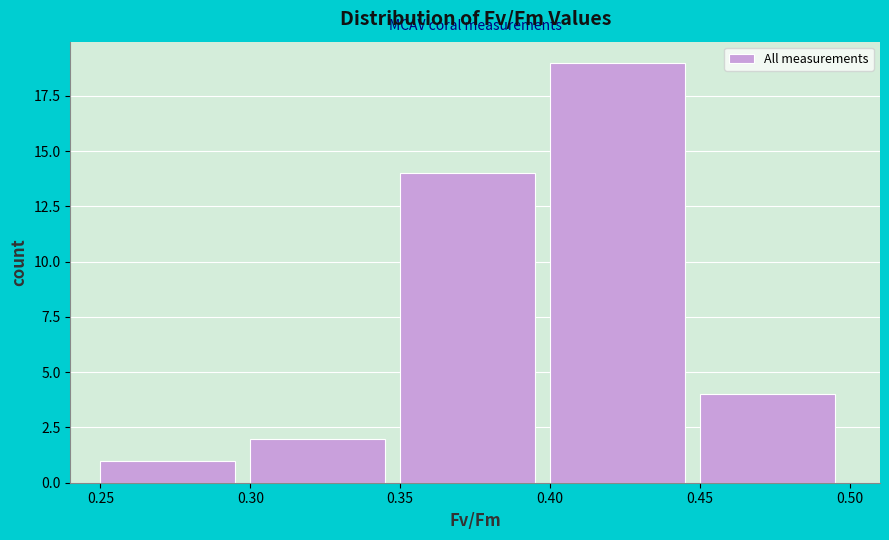

Which range on the x-axis has the tallest bar?

0.40 to 0.45